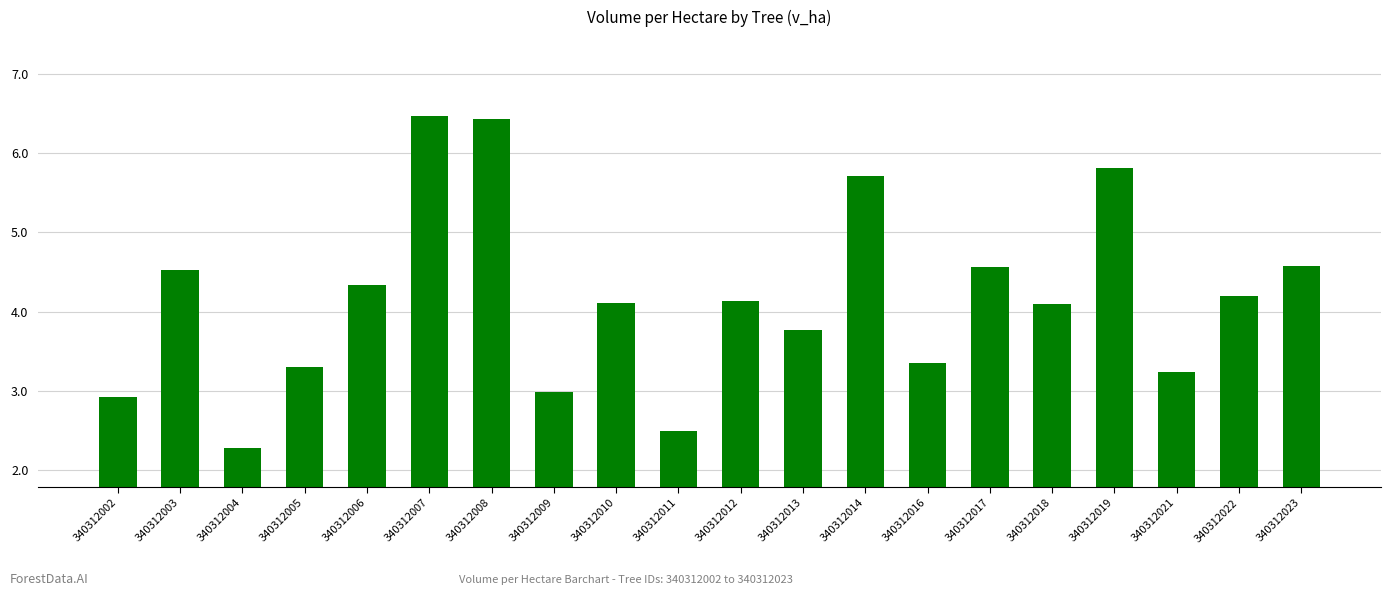

Reading left to right, list all the values displayed in this chart.

2.9	4.5	2.3	3.3	4.3	6.5	6.4	3.0	4.1	2.5	4.1	3.8	5.7	3.4	4.6	4.1	5.8	3.2	4.2	4.6